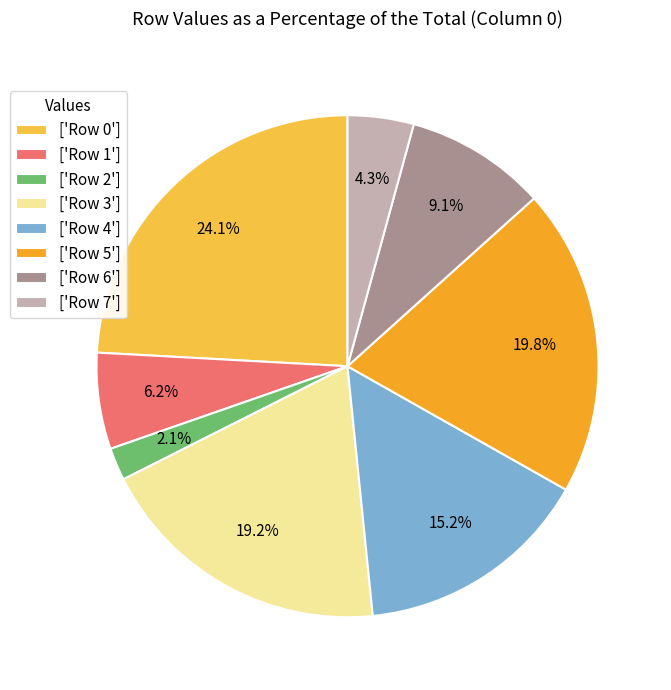

Combined, what portion of the pie is ['Row 0'] and ['Row 3']?

43.3%